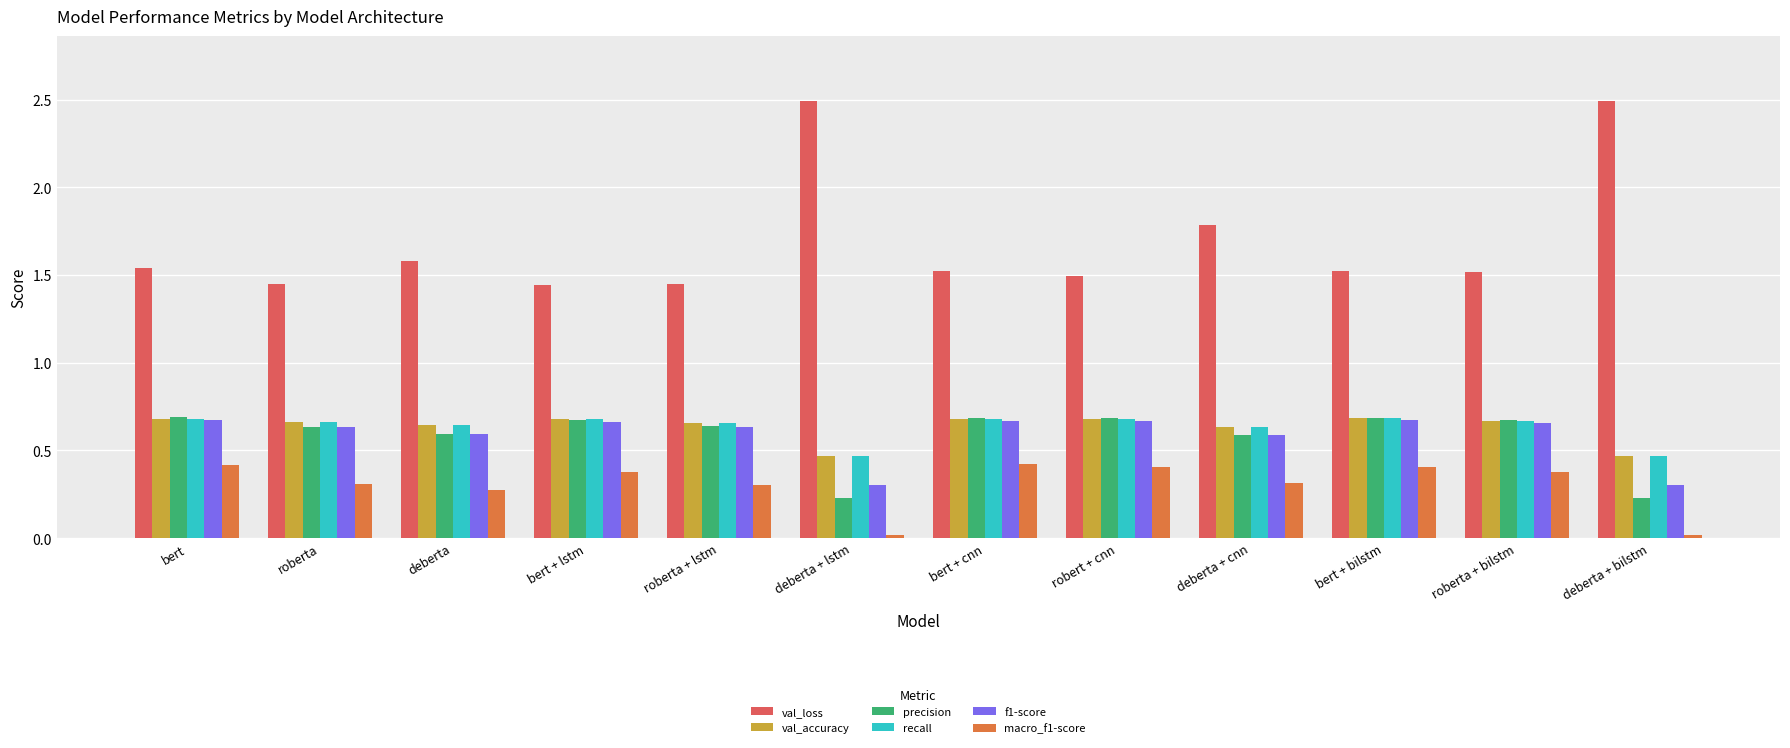

At which label does val_loss reach its peak?

deberta + lstm